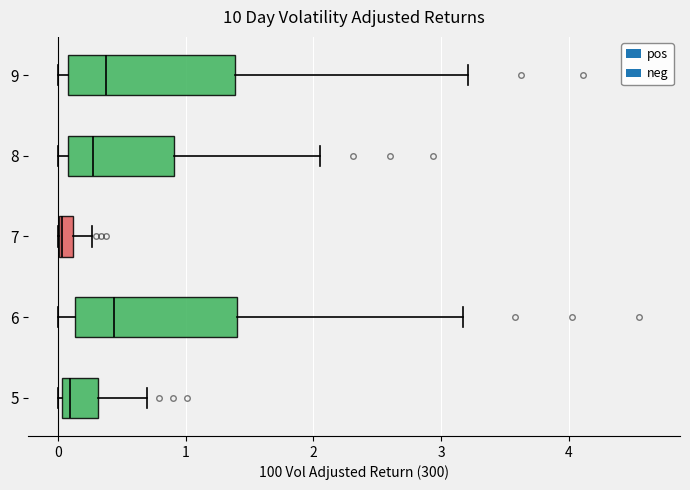

Where is the left edge of the box at y = 6 on the x-axis? The values are not printed on the chart, so give them approximately, as read against the axis.

0.1